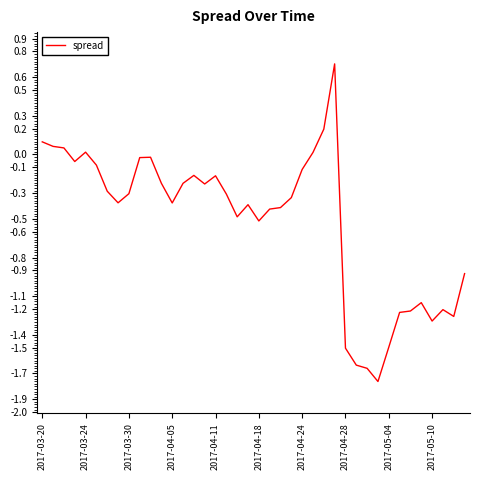

What is the maximum value shown in the chart?

0.7